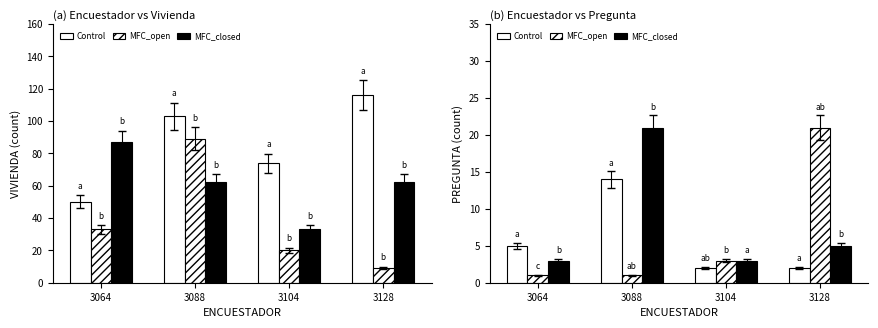

Where does the MFC_closed series first go above 5?

3088